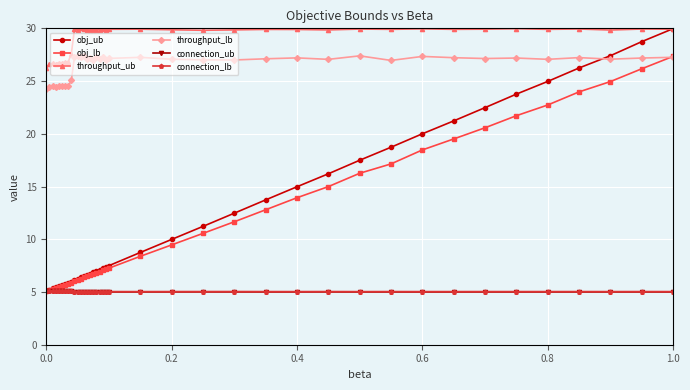

How many distinct data groups are displayed?

6